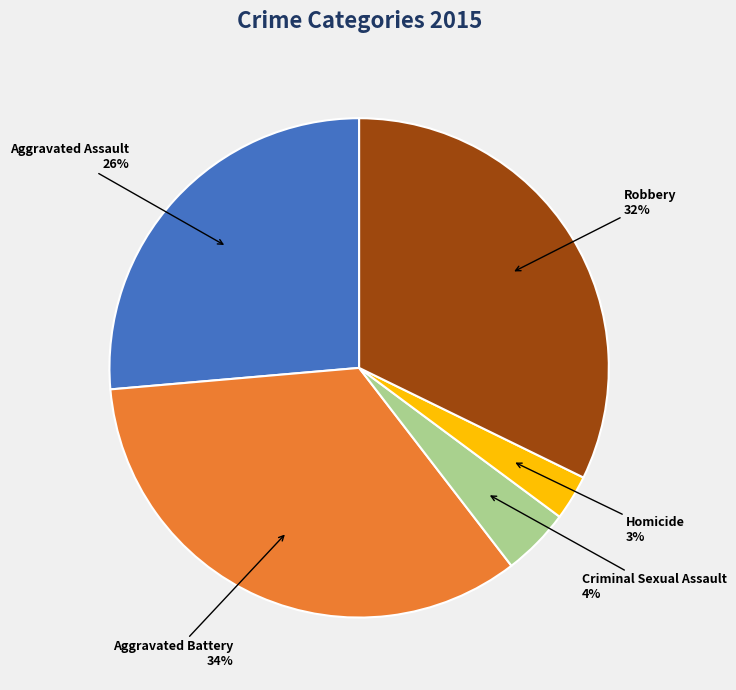

How many segments does this pie chart have?

5